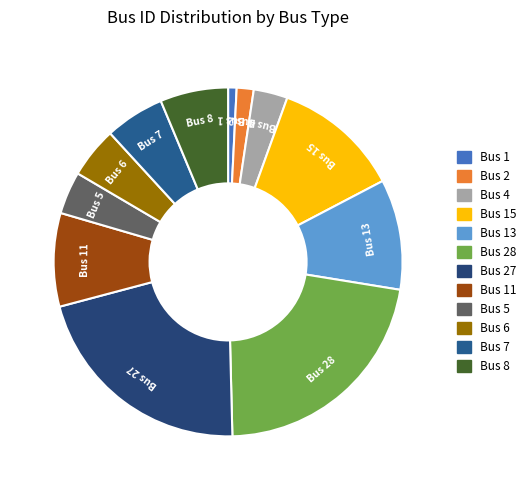

Combined, do Bus 6 and Bus 28 account for over 50%?

No